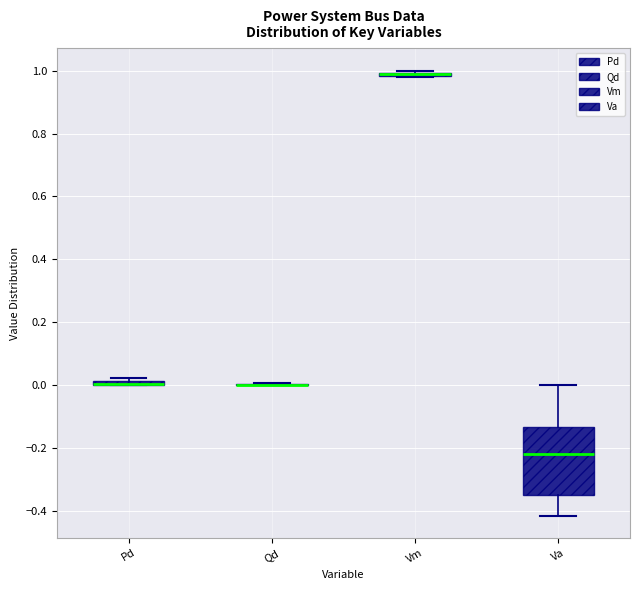

Comparing the boxes themselves (not the whiskers), which one is the tallest?

Va